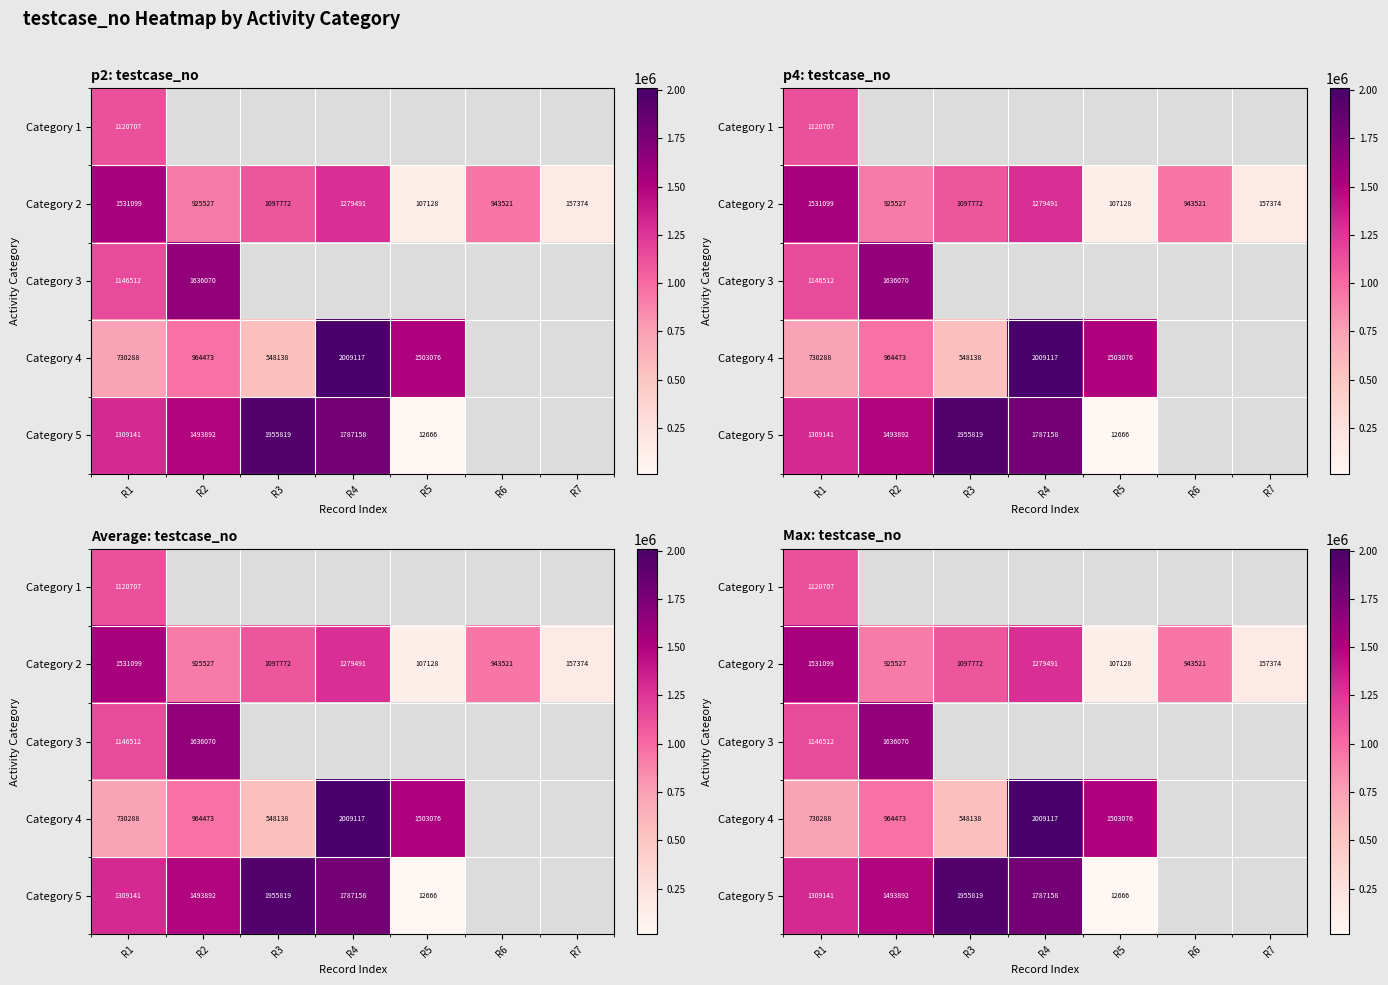

List the labels in order of Category 2 value, largest first.

R1, R4, R3, R6, R2, R7, R5